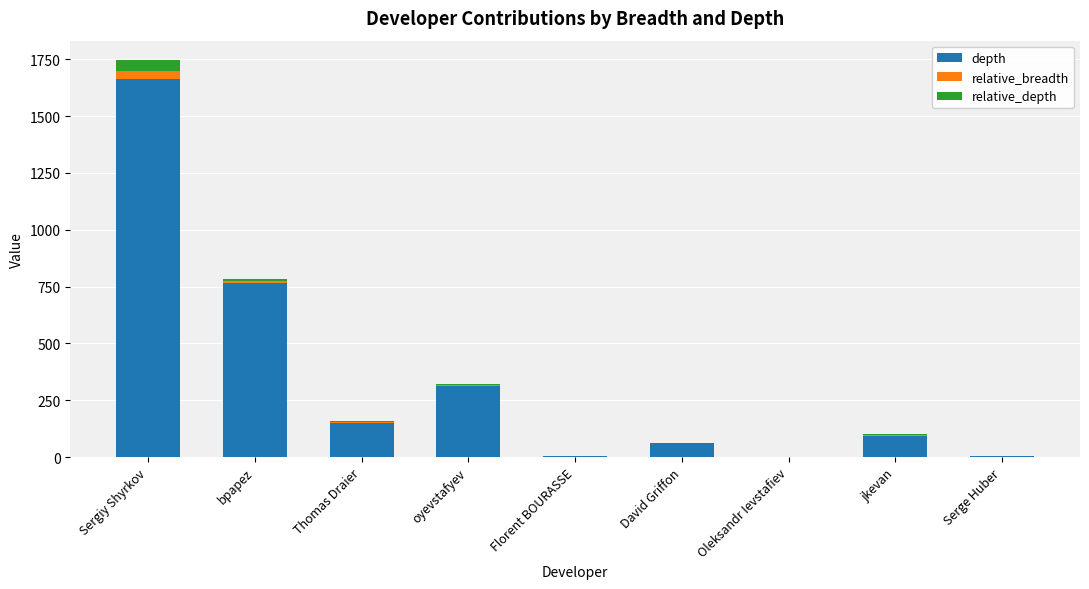

At which label does depth reach its peak?

Sergiy Shyrkov